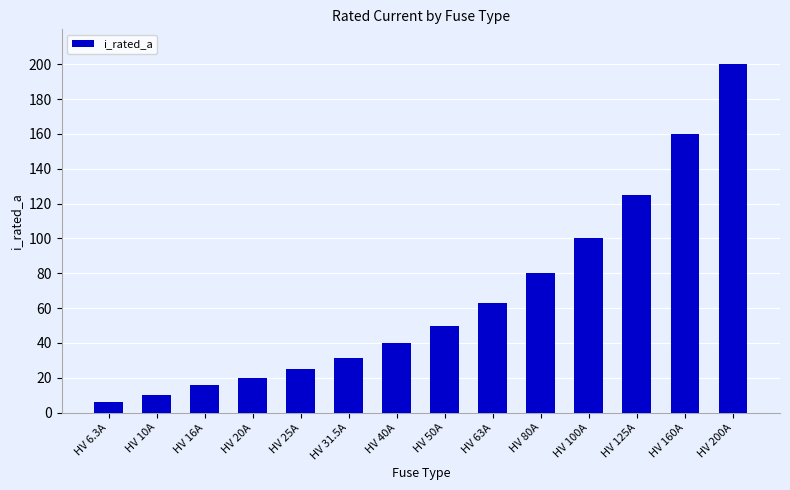

Reading left to right, extract all data points from this chart.

6.3	10.0	16.0	20.0	25.0	31.5	40.0	50.0	63.0	80.0	100.0	125.0	160.0	200.0